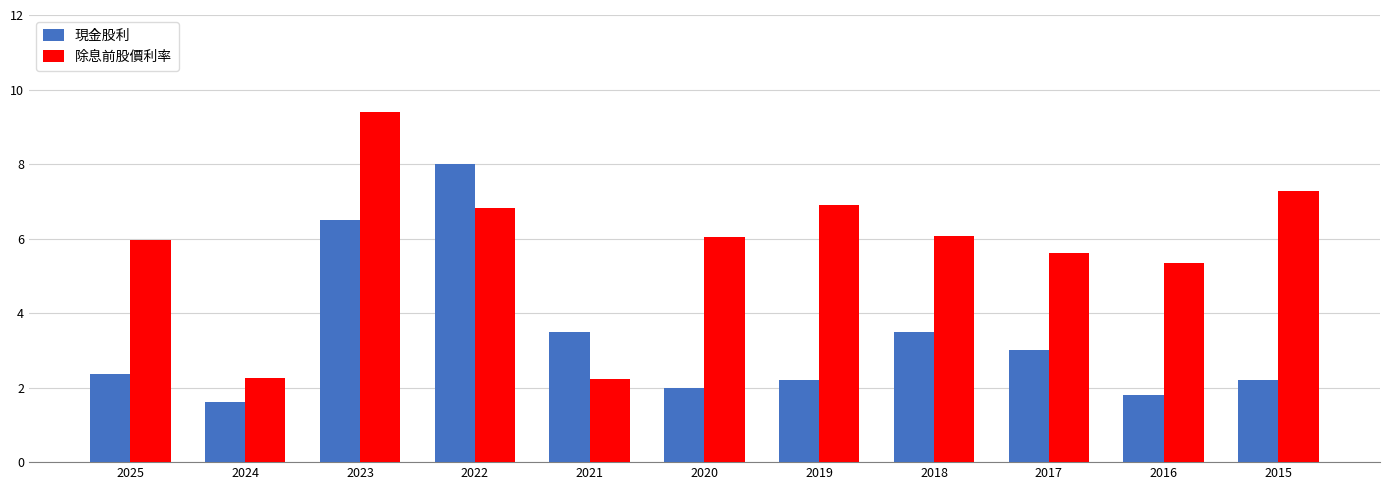

Is the value of 現金股利 at 2015 greater than the value of 除息前股價利率 at 2025?

No